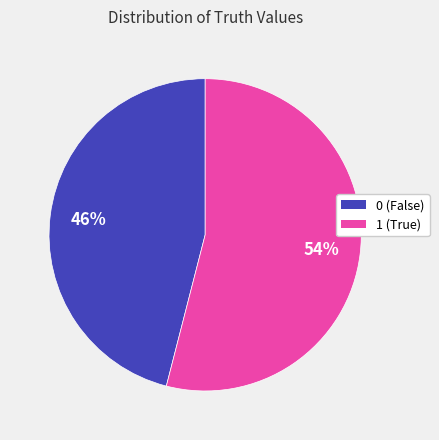

Does 1 (True) represent more than half of the total?

Yes